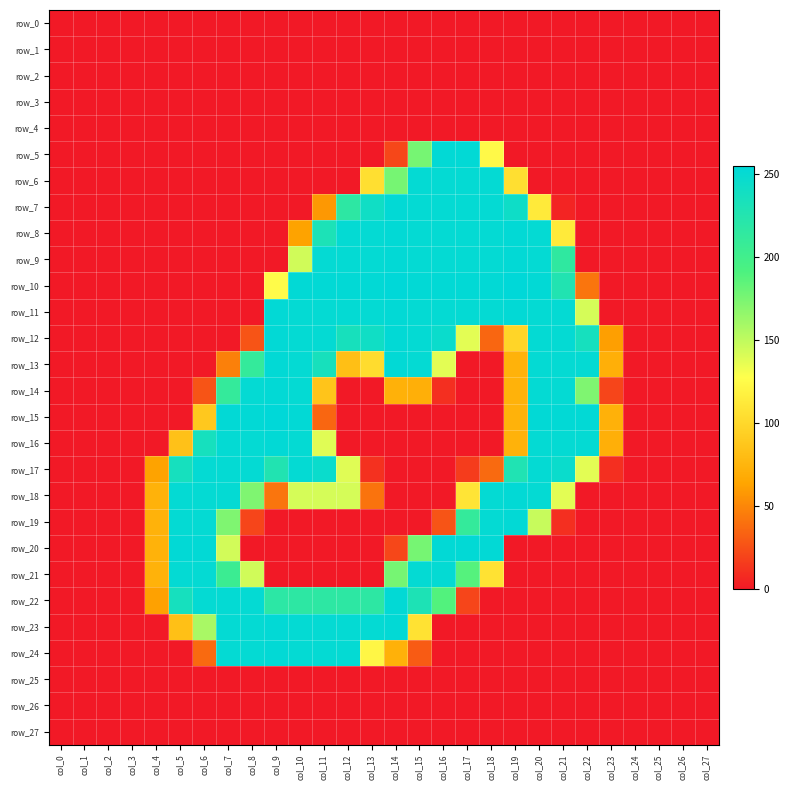

The row_21 series shows 78 at col_20. True or false?

False